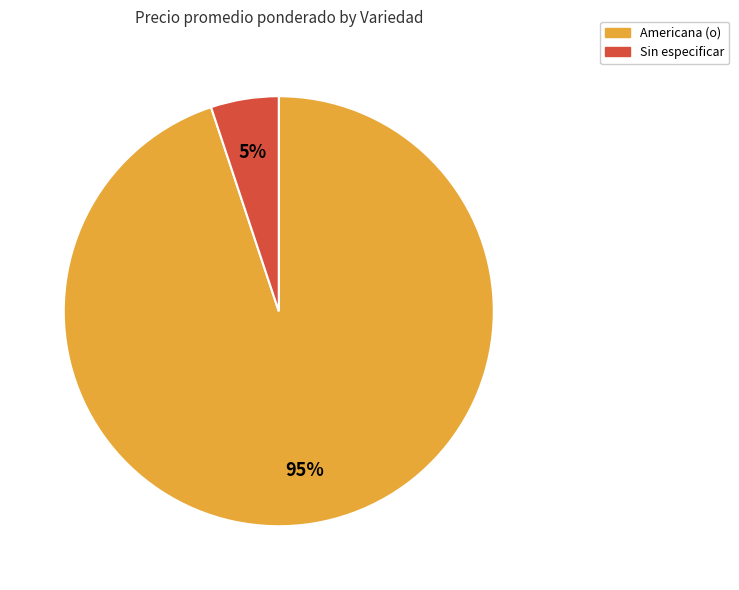

Which has a higher value, Americana (o) or Sin especificar?

Americana (o)